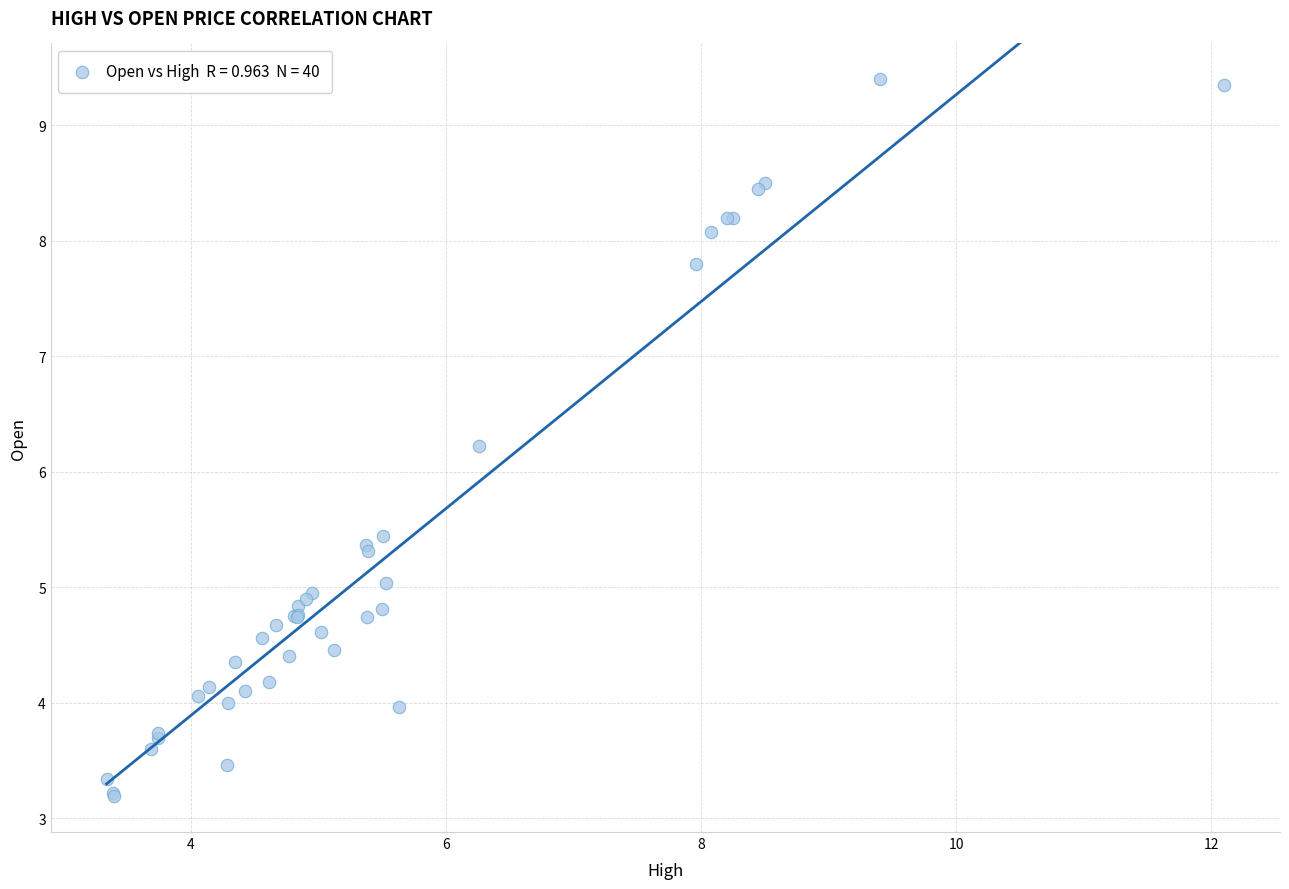

What Y value in the scatter plot is closest to 6?

6.2